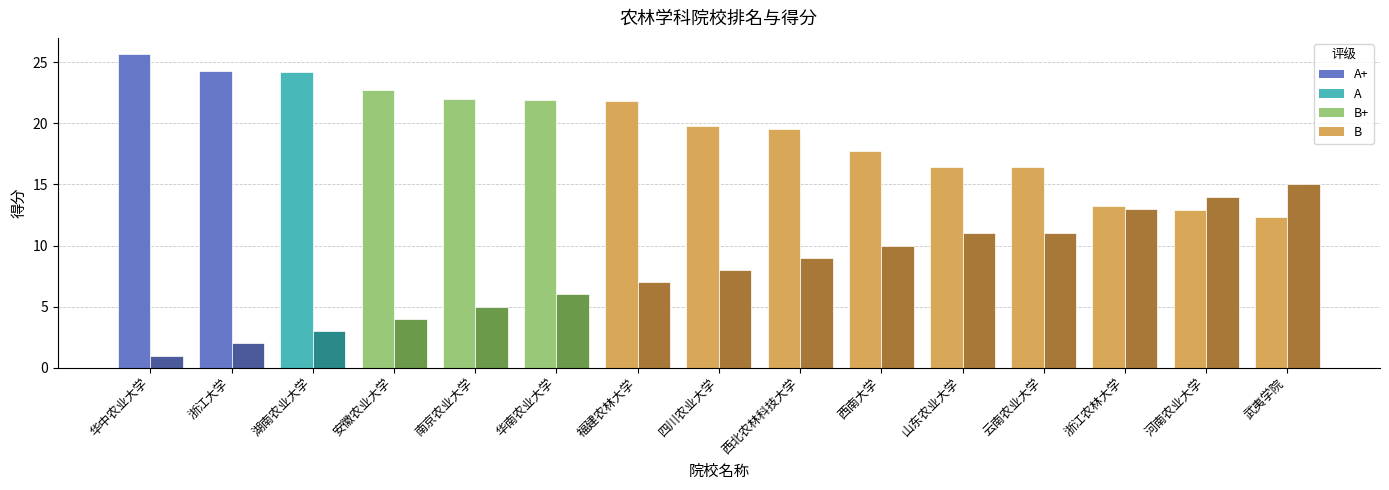

How many bars are there in total?

30